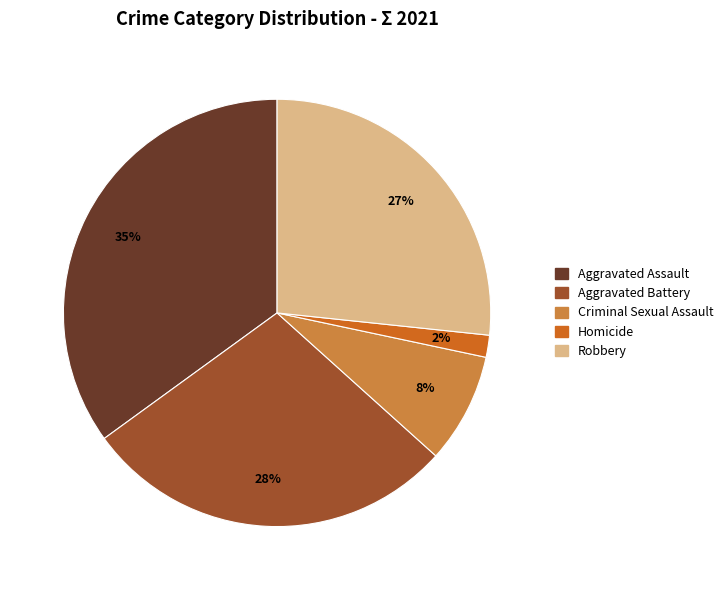

Does Criminal Sexual Assault represent more than half of the total?

No